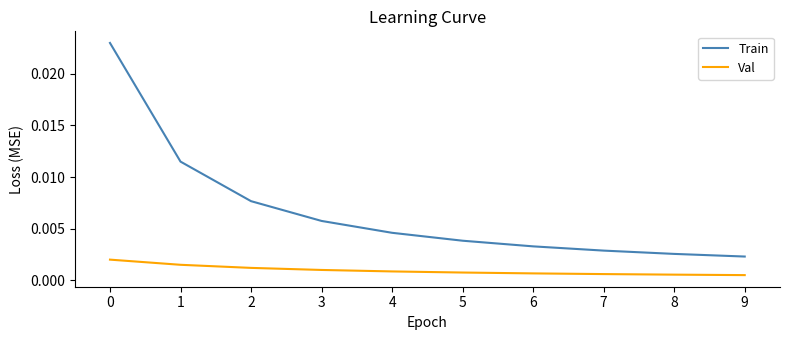

At how many categories does at least one series exceed 0?

10